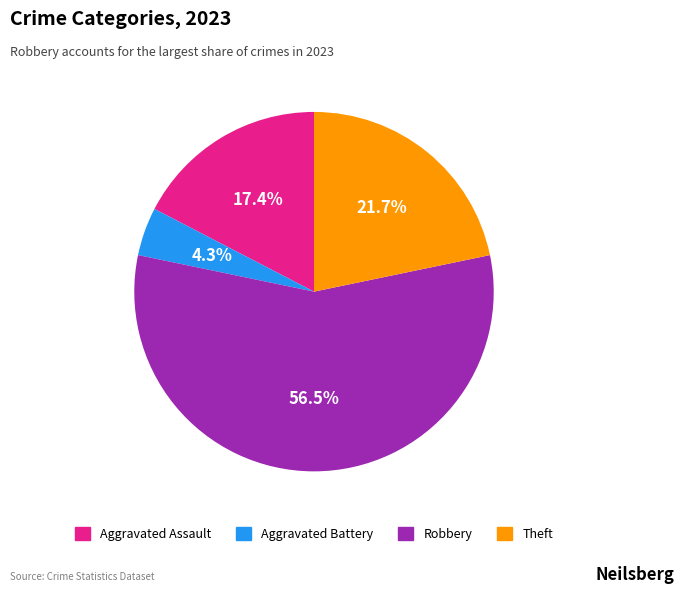

How many segments does this pie chart have?

4